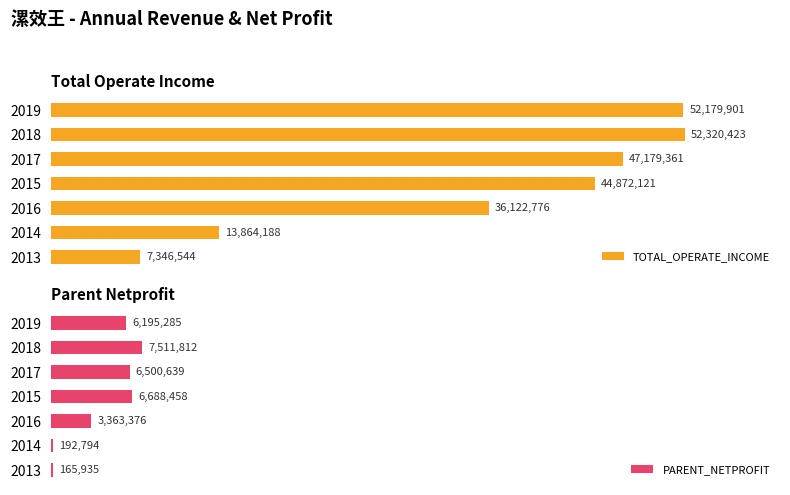

What is the highest value of the PARENT_NETPROFIT series?

7511812.0